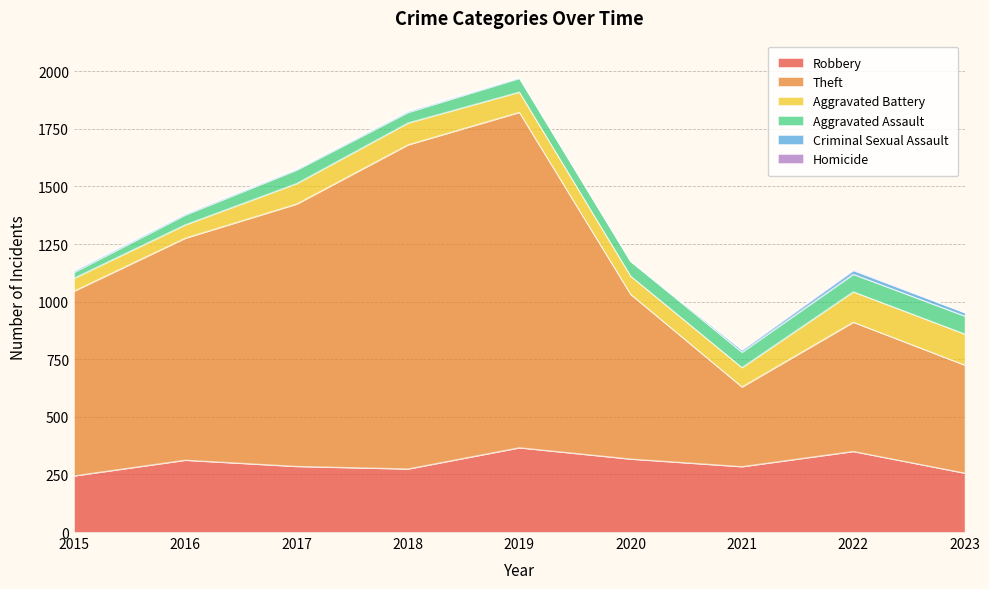

Does the chart display data point markers on the line(s)?

No